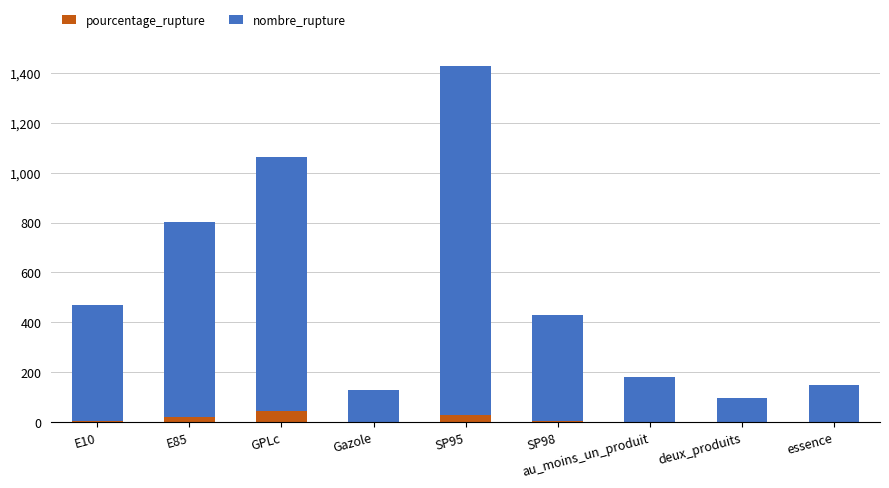

At which category is the sum across all series the highest?

SP95